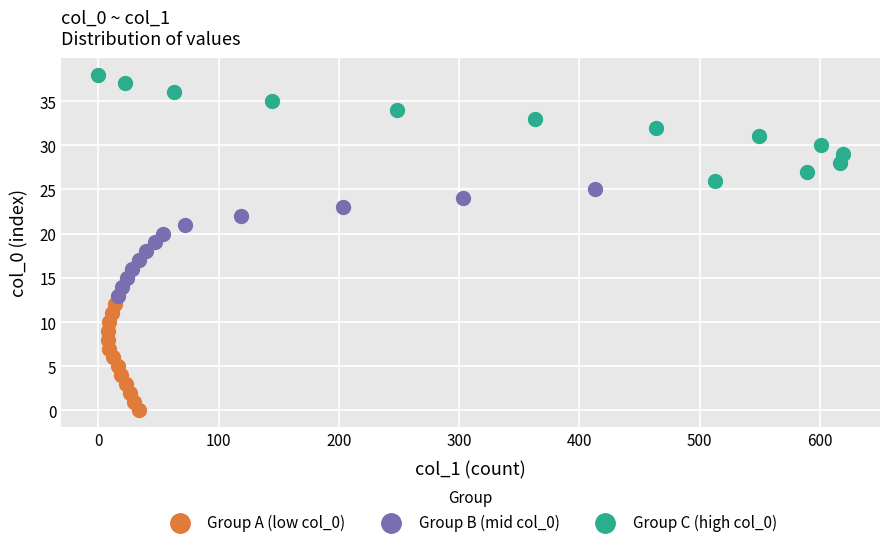

Which series contains the highest Y value?

Group C (high col_0)